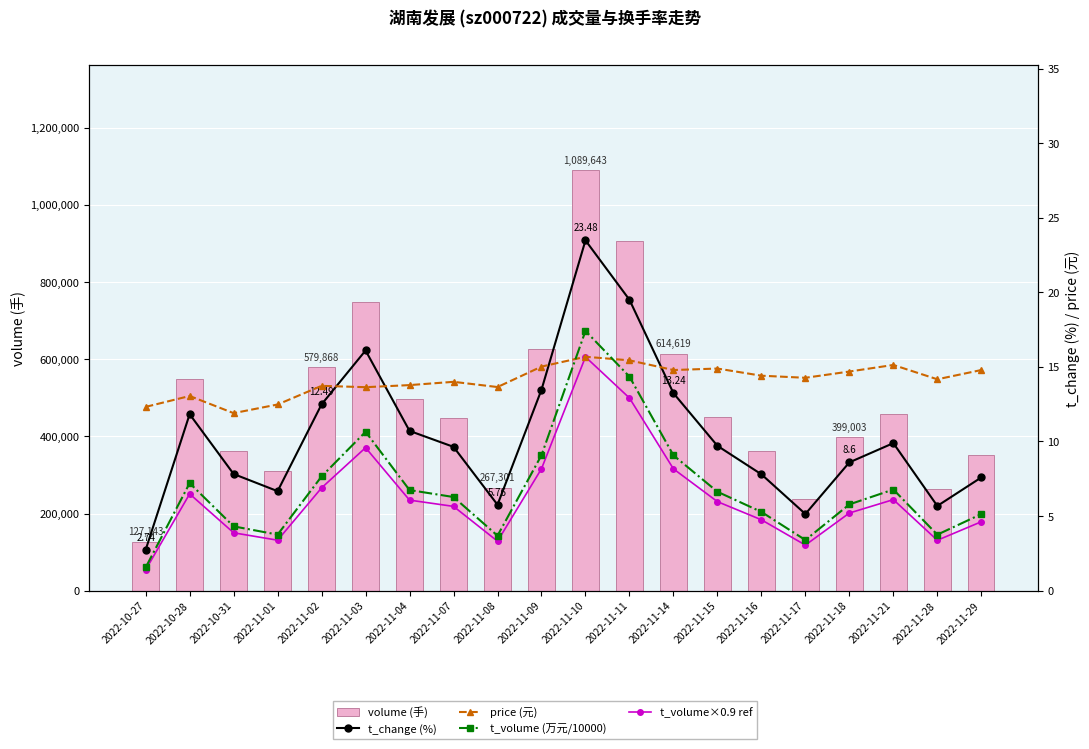

The t_volume×0.9 ref series shows 8.3 at 2022-11-29. True or false?

False